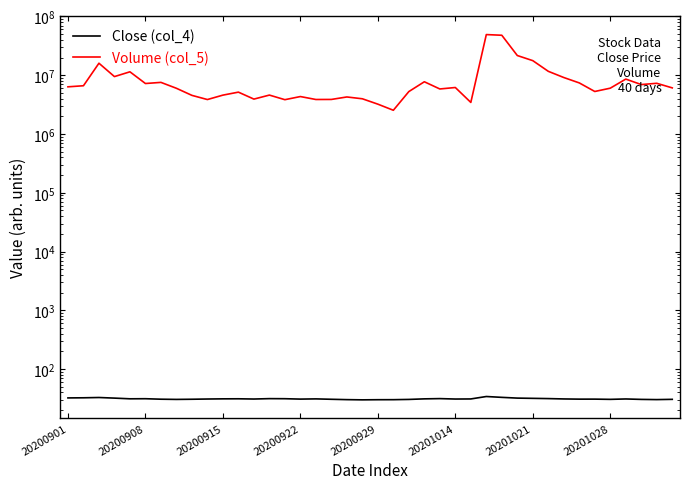

How many data points in Volume (col_5) are less than 6091848?

20